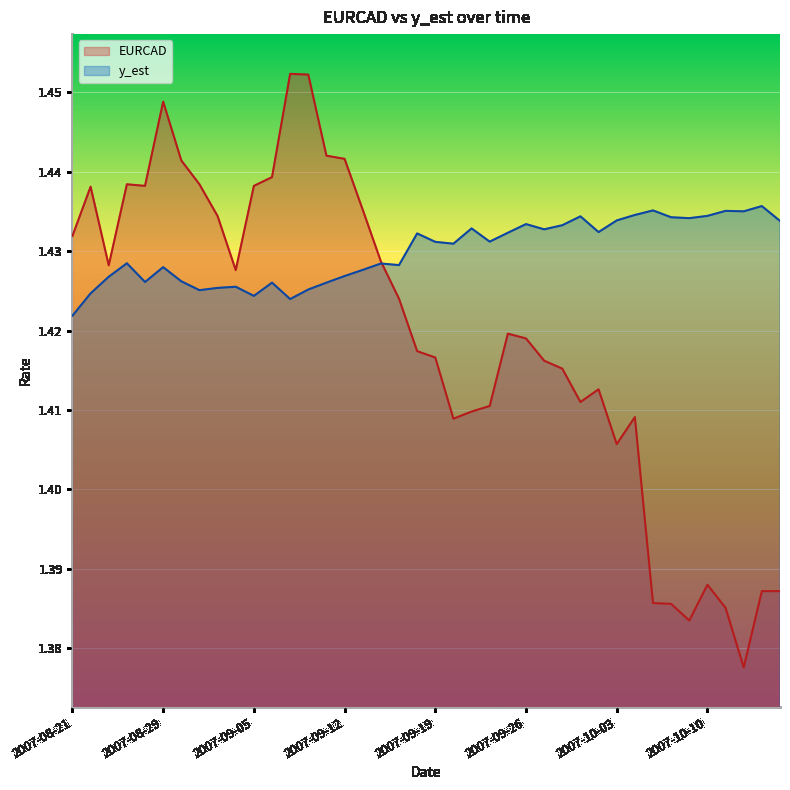

What are all the series names shown in the legend?

EURCAD, y_est